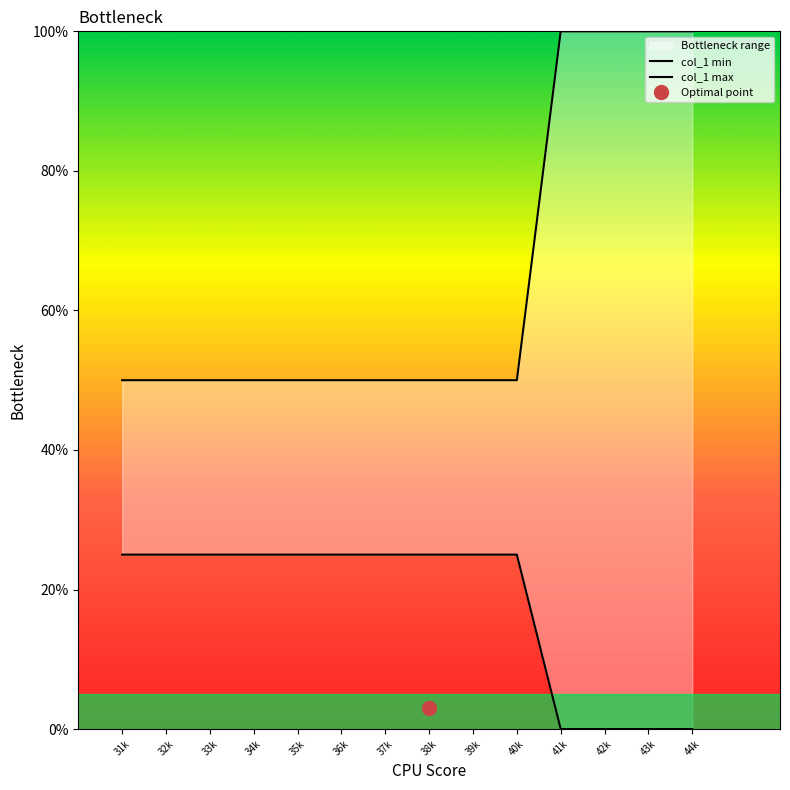

What is the maximum value shown in the chart?

100